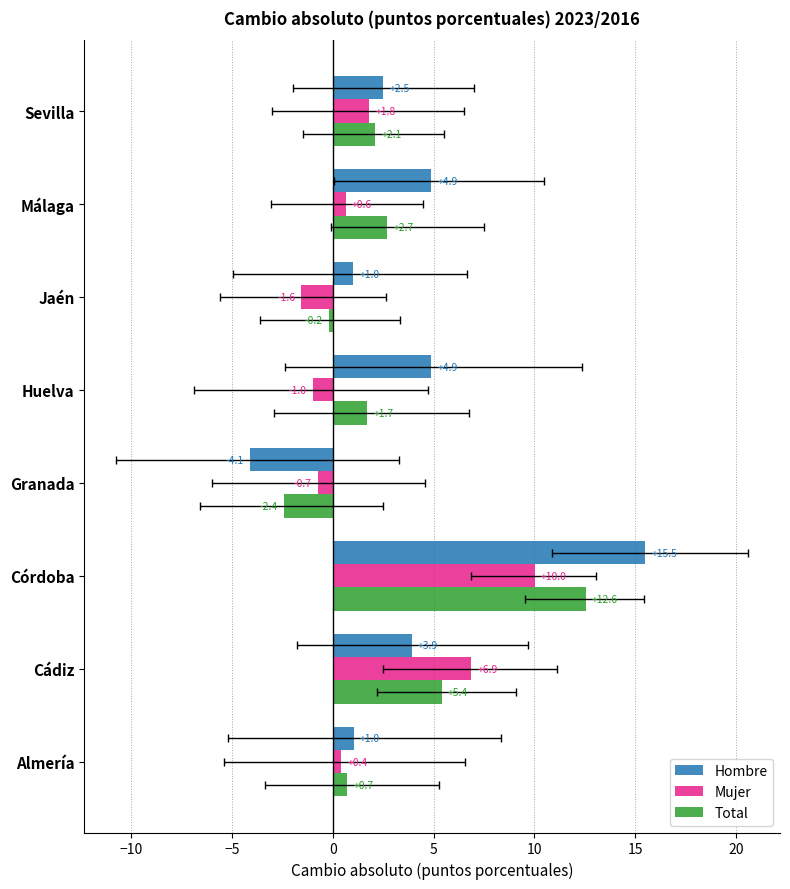

What is the sum of all Total values?

22.6